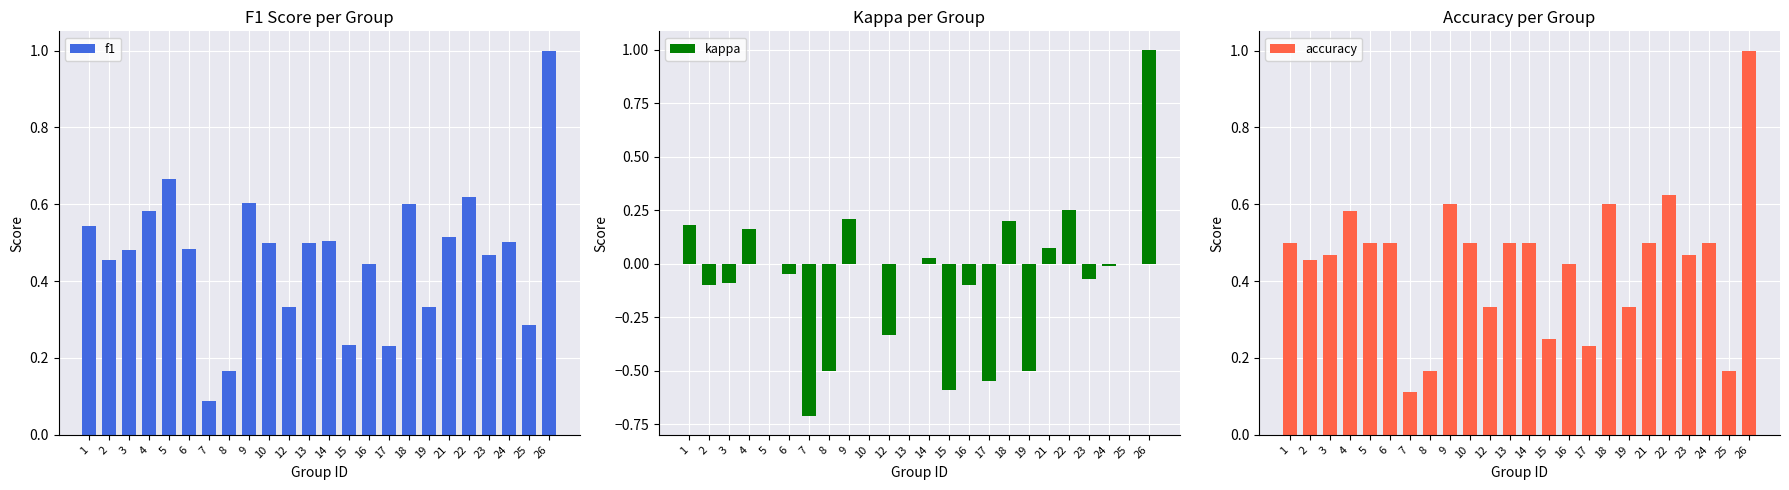

What is the sum of all kappa values?

-1.5